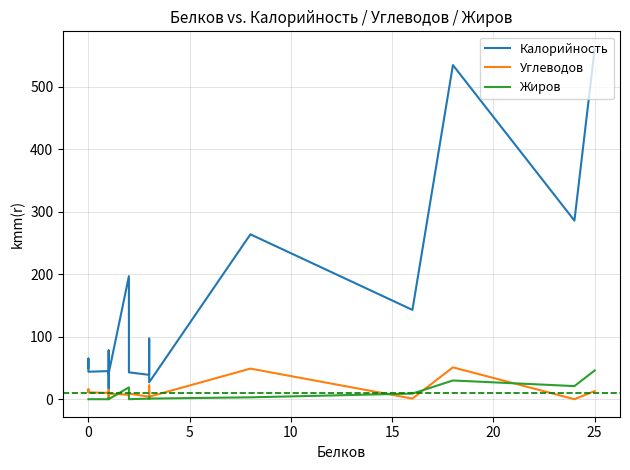

True or false: Жиров has more than 1 points higher than both neighbors.

True